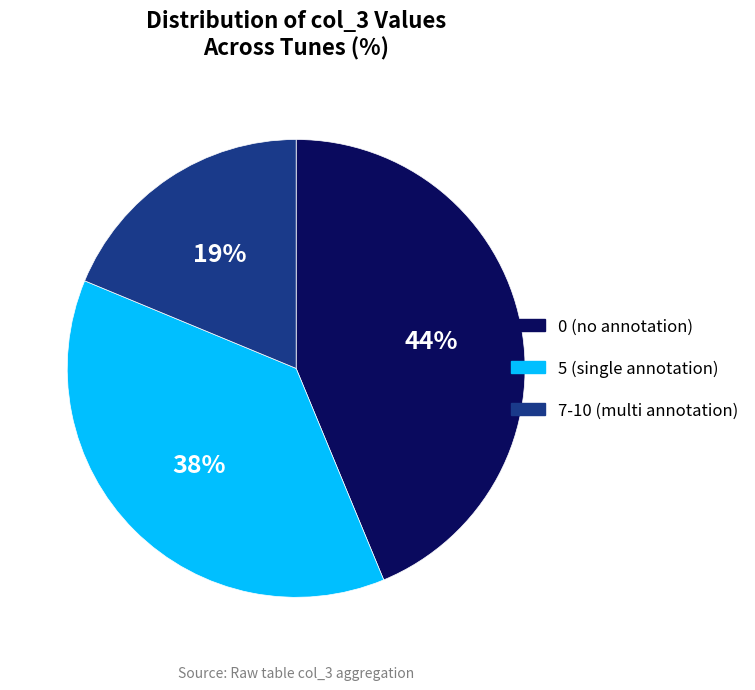

What is the largest slice in the pie chart?

0 (no annotation)